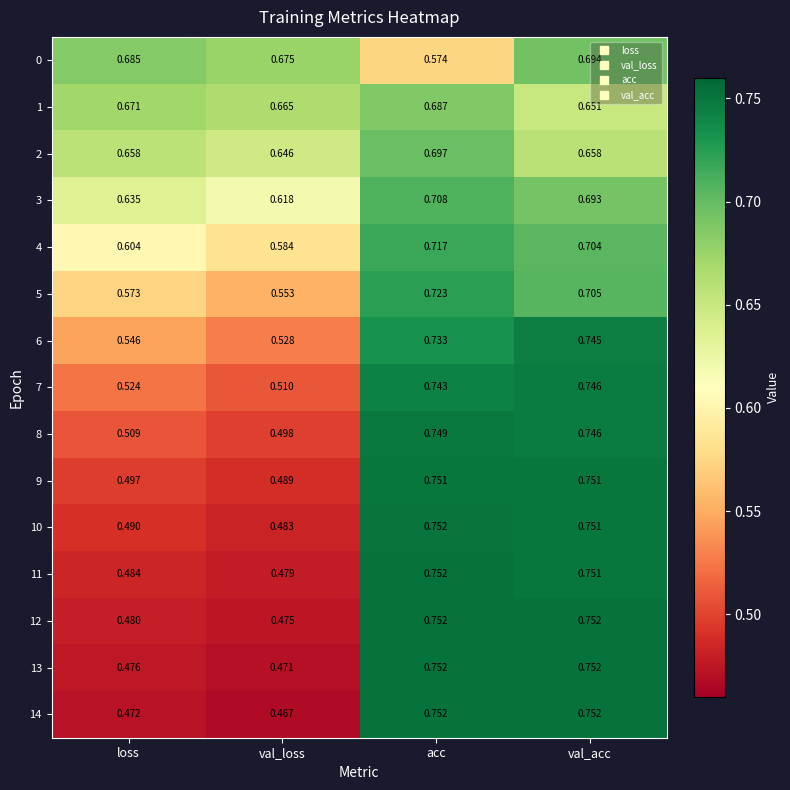

Which category has the lowest value across all series?

val_loss